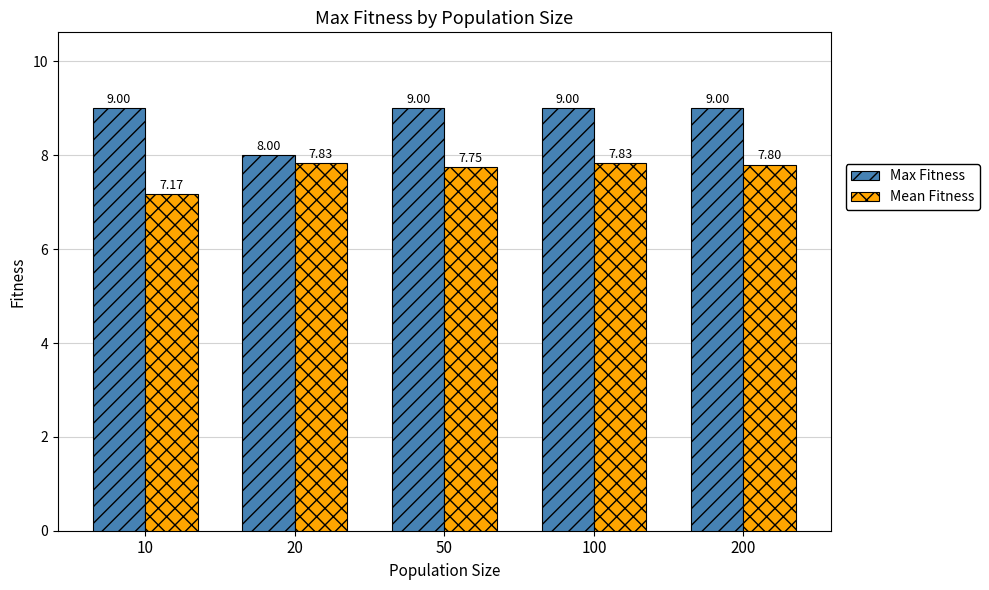

What is the value of the Mean Fitness bar at the 3rd from the left?

7.8